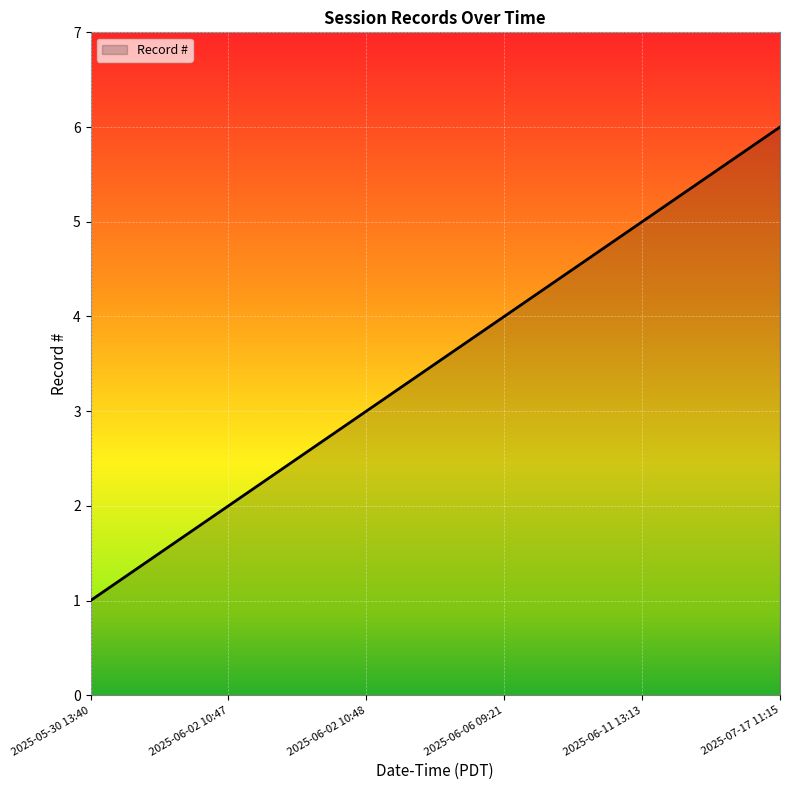

What is the average value?

4